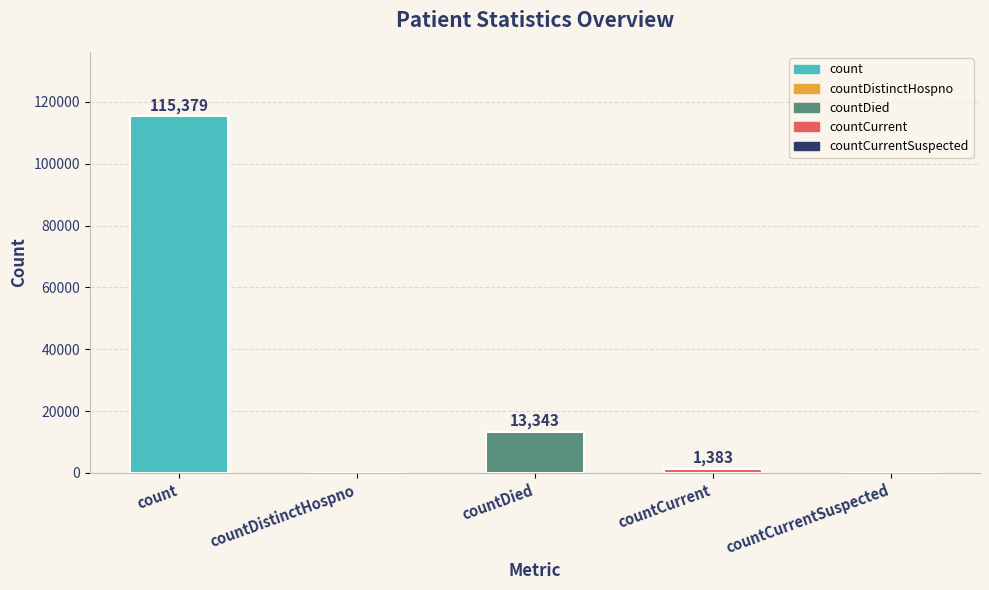

What is the change in value from count to countCurrentSuspected?

-115379